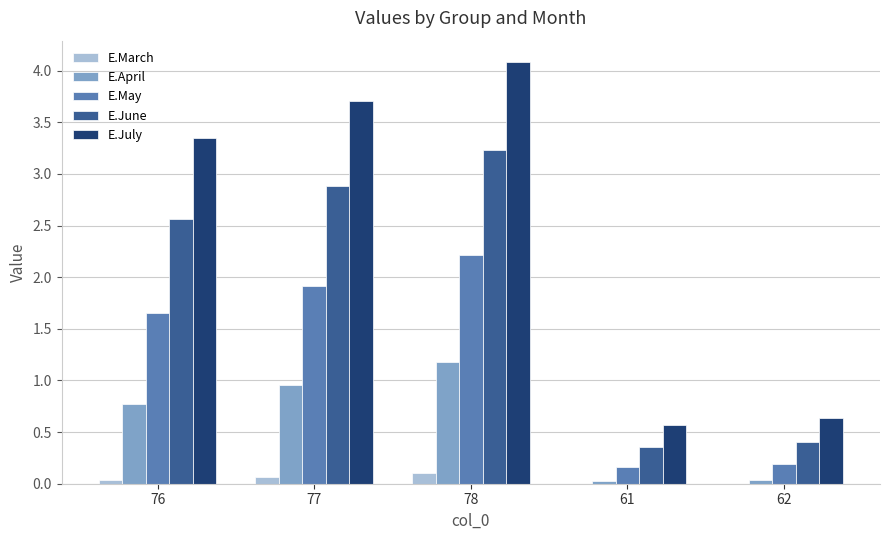

What is the sum of the E.April values at 78 and 62?

1.2